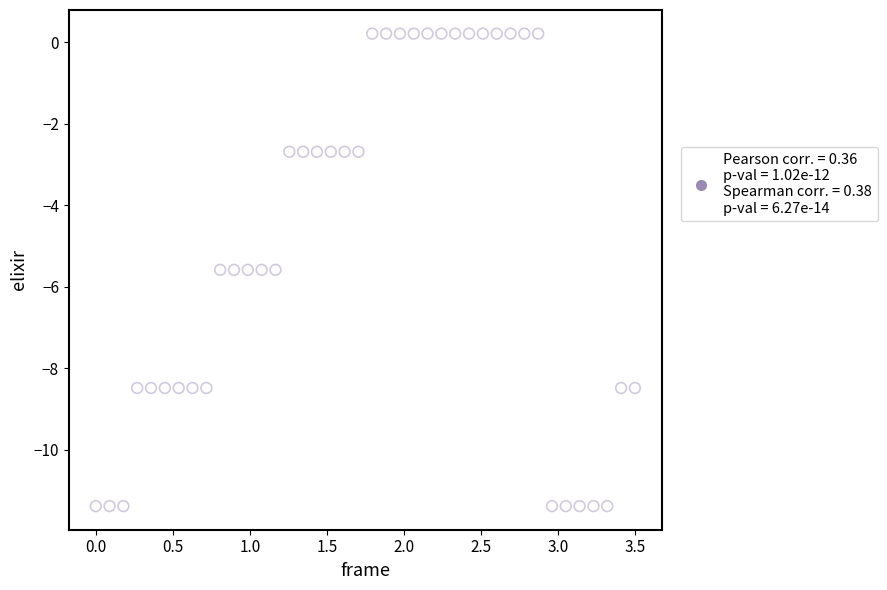

What is the range of X values (max minus min)?

3.5